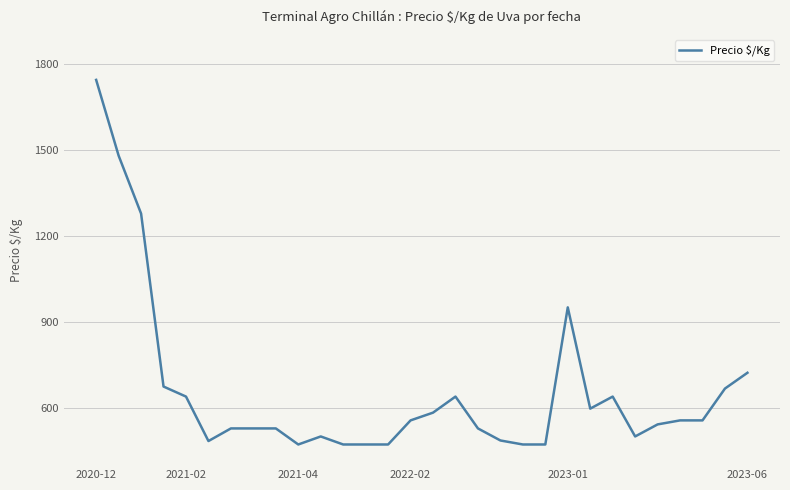

What is the difference between the maximum and minimum values?

1271